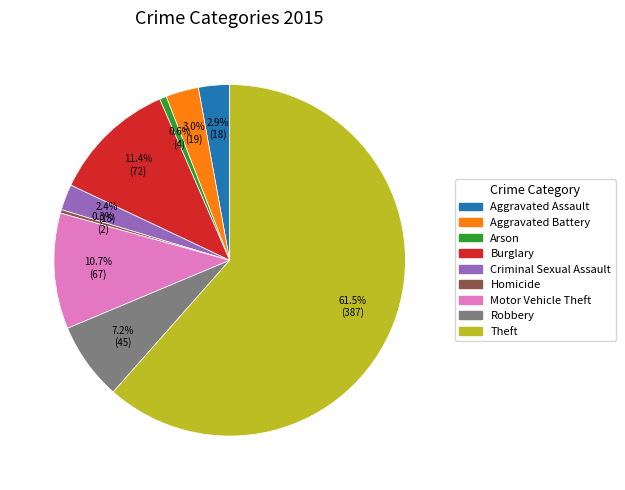

What portion of the pie excludes Aggravated Assault?

97.1%